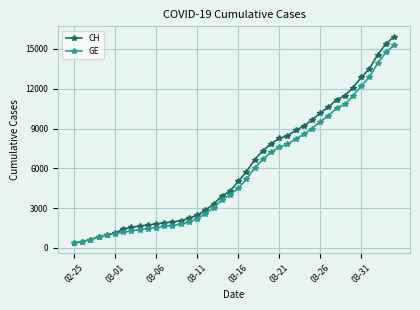

Which series has the widest spread of values?

CH